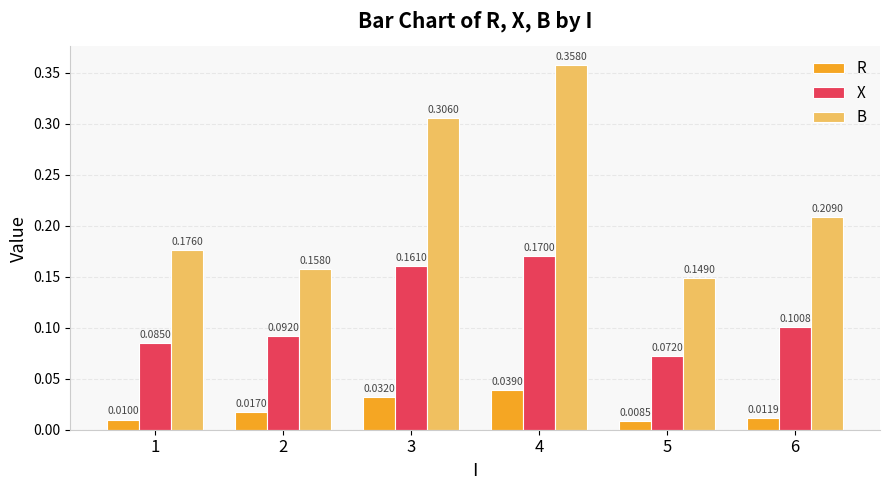

Which series has the largest total across all categories?

B